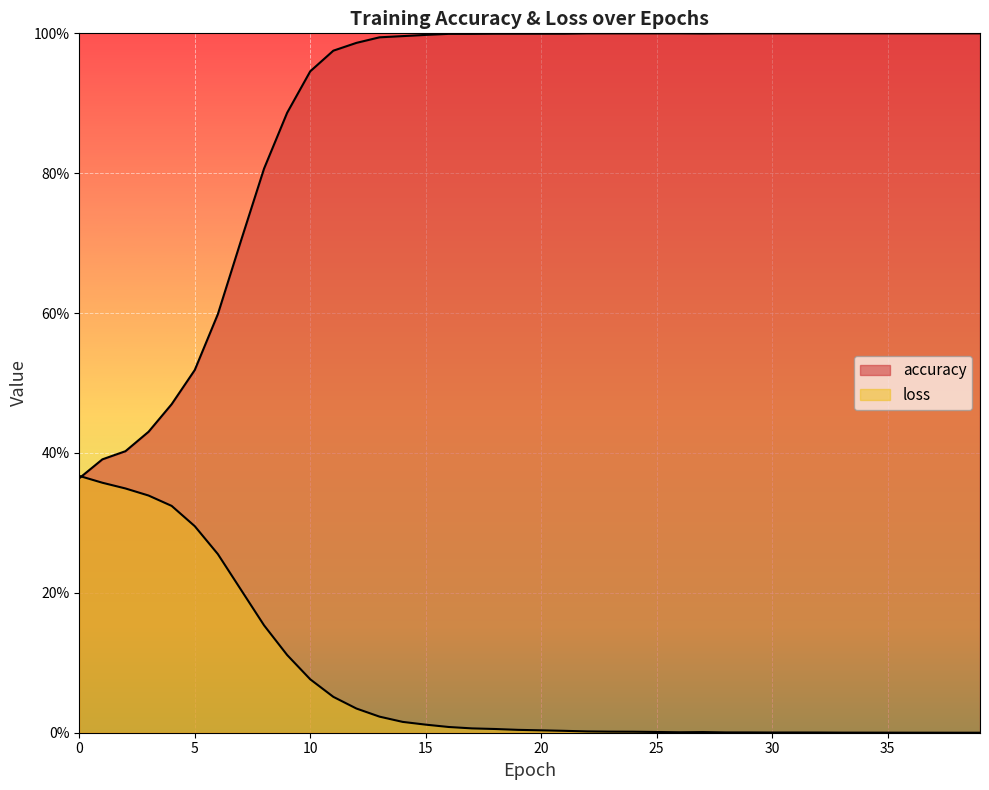

Is the value of accuracy at 36 greater than the value of loss at 24?

Yes